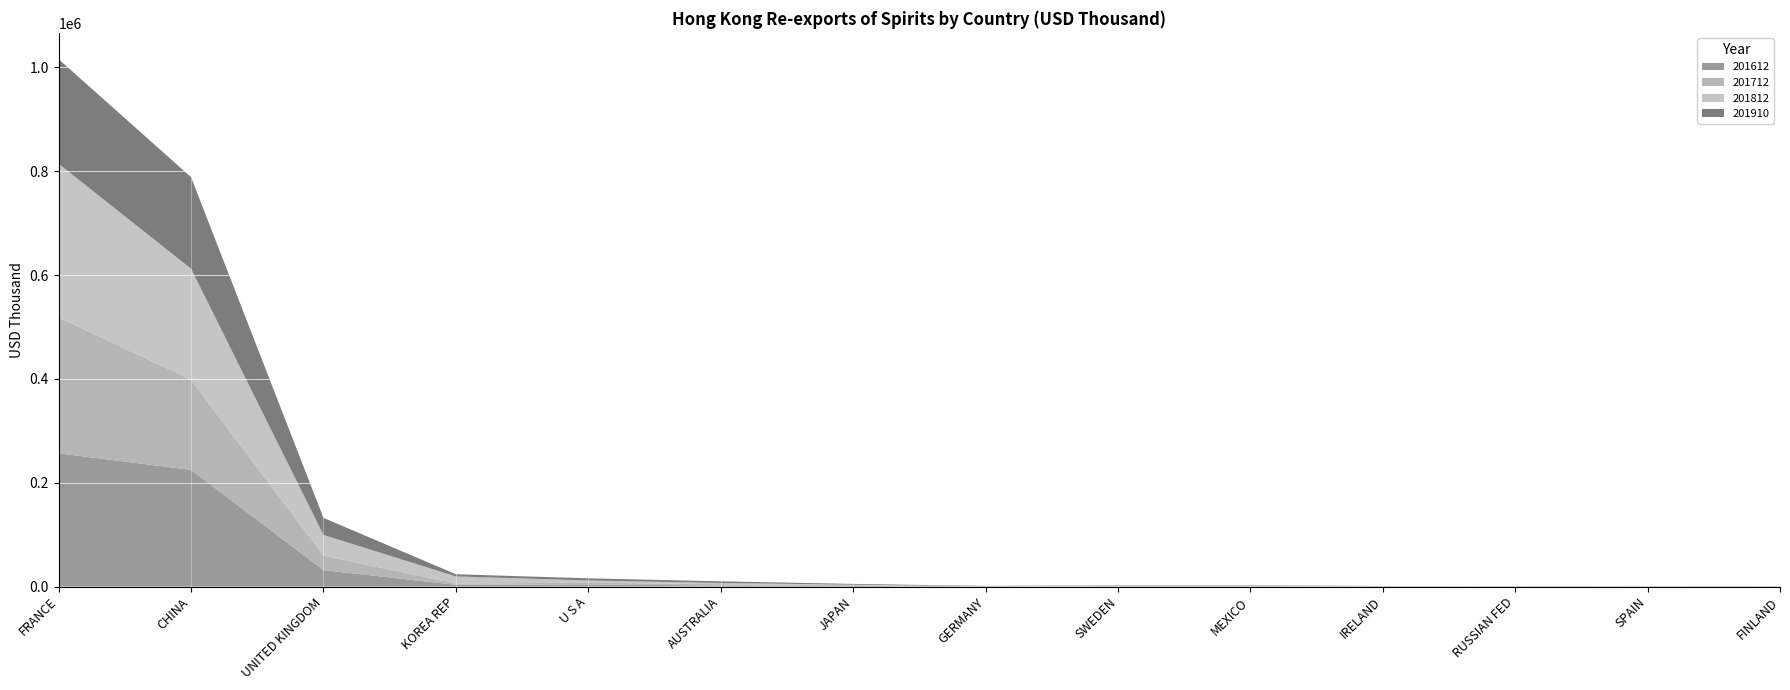

Reading left to right, transcribe all the data shown in this chart.

201612: 256581.6	224781.7	31627.4	3441.0	4096.7	1870.2	1171.3	156.1	414.8	582.9	299.3	228.9	160.1	238.5
201712: 262158.6	173577.5	27981.7	2565.0	3300.9	2690.2	1649.7	225.0	513.4	1040.5	188.7	218.1	89.2	299.6
201812: 295598.8	213880.6	39796.8	13574.7	4376.0	2358.6	855.8	229.1	950.2	750.9	235.7	243.4	101.6	387.4
201910: 201479.1	176370.8	32883.0	4163.6	4112.4	3161.0	1471.3	658.6	586.4	457.7	344.5	260.2	249.9	174.2